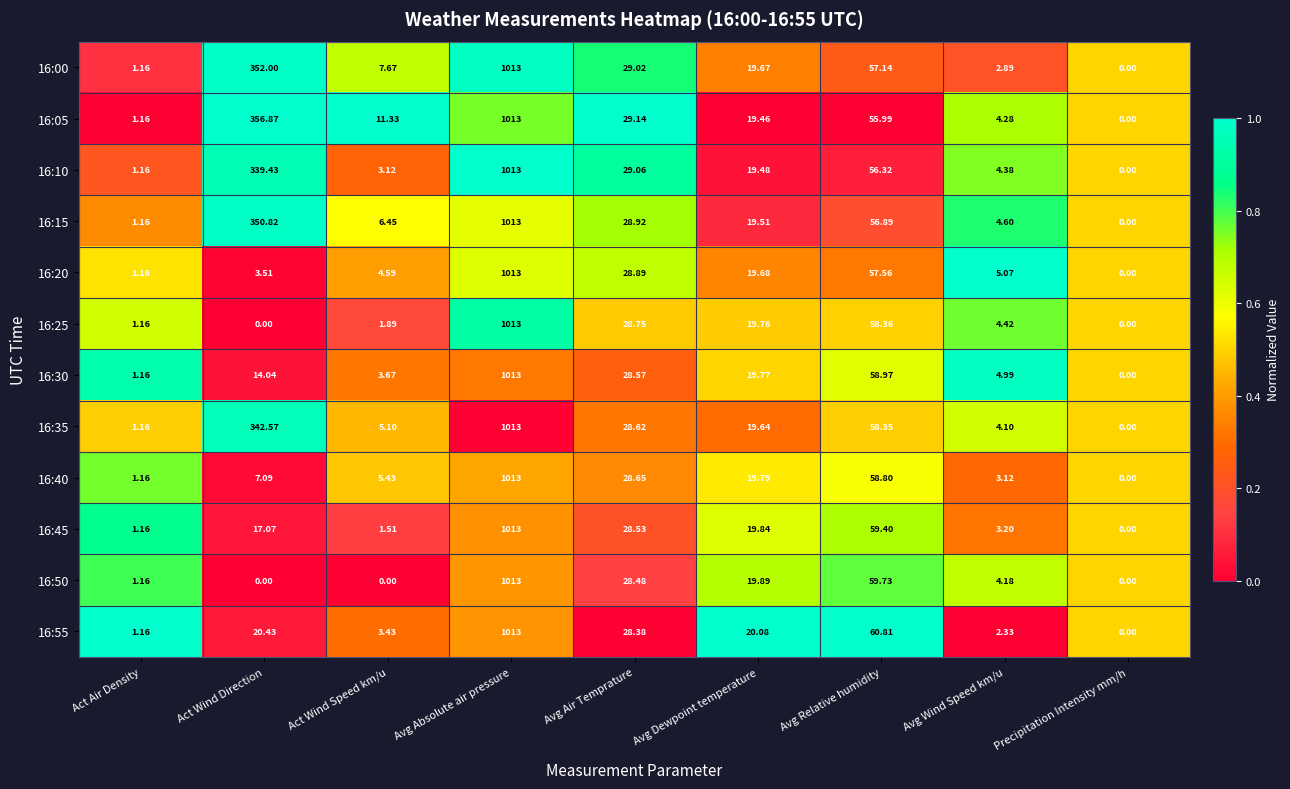

At which label does 16:25 first exceed 4?

Avg Absolute air pressure